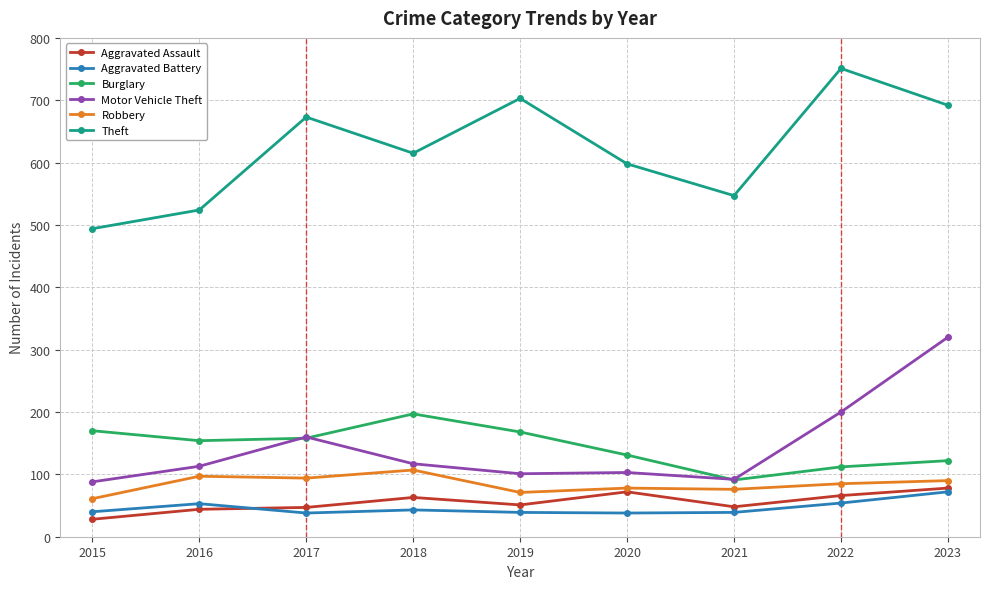

The Aggravated Battery series shows 38 at 2020. True or false?

True